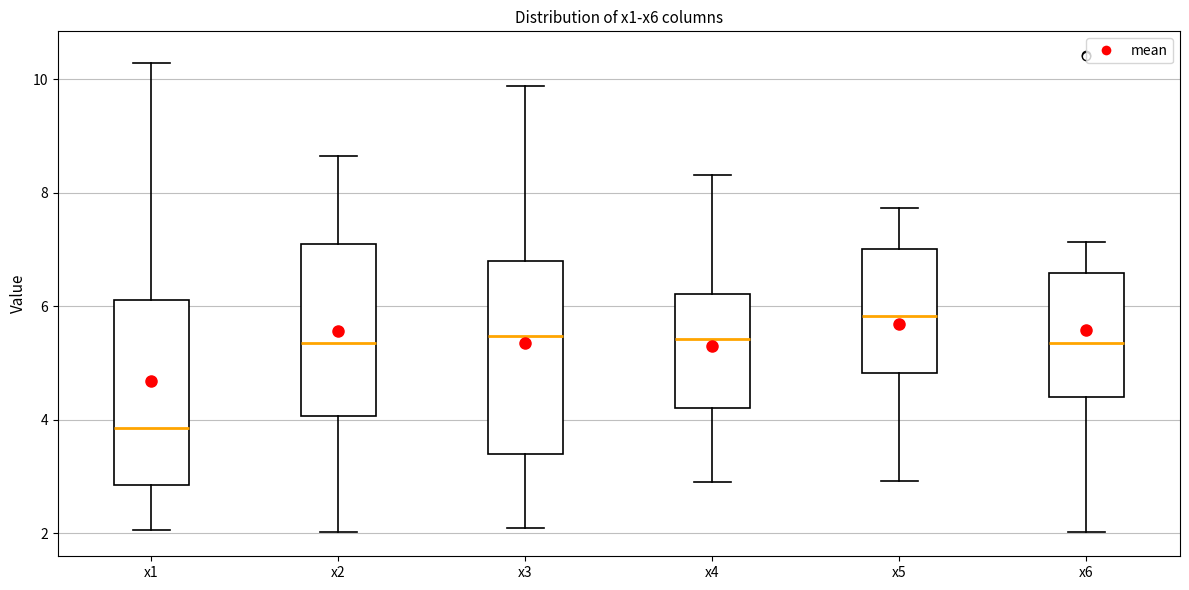

Which box has the highest median line?

x5